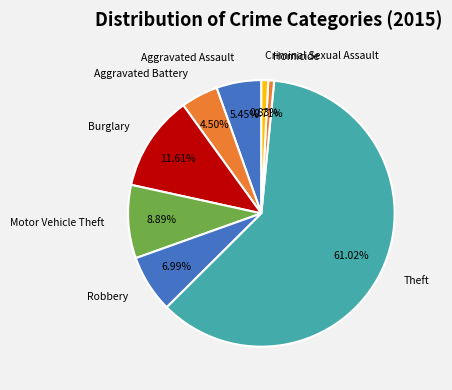

Which slice is the largest?

Theft